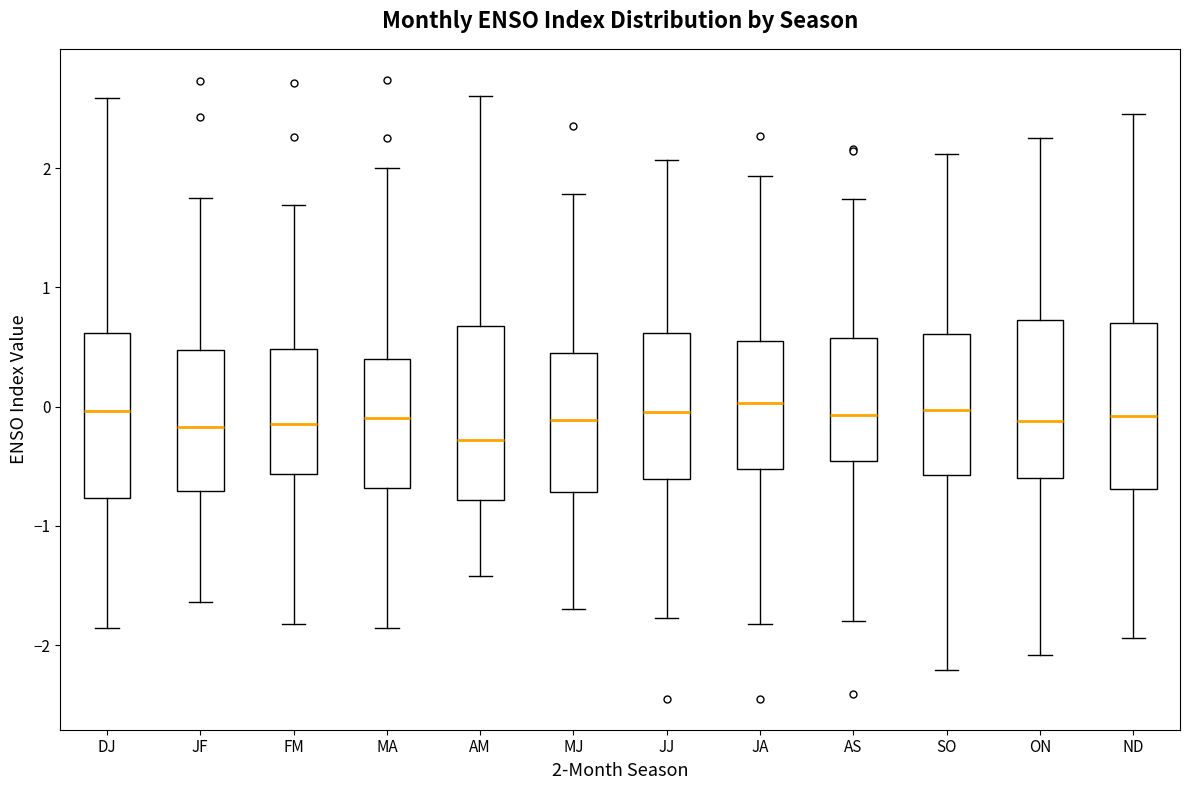

Reading left to right, read every box against the y-axis: the position of its median line, the range the box covers, and the ends of its whiskers. The values are not printed on the chart, so give them approximately, as read against the axis.

DJ: median 0.0, box -0.8 to 0.6, whiskers -1.9 to 2.6
JF: median -0.2, box -0.7 to 0.5, whiskers -1.6 to 1.8
FM: median -0.1, box -0.6 to 0.5, whiskers -1.8 to 1.7
MA: median -0.1, box -0.7 to 0.4, whiskers -1.9 to 2.0
AM: median -0.3, box -0.8 to 0.7, whiskers -1.4 to 2.6
MJ: median -0.1, box -0.7 to 0.5, whiskers -1.7 to 1.8
JJ: median 0.0, box -0.6 to 0.6, whiskers -1.8 to 2.1
JA: median 0.0, box -0.5 to 0.5, whiskers -1.8 to 1.9
AS: median -0.1, box -0.5 to 0.6, whiskers -1.8 to 1.7
SO: median 0.0, box -0.6 to 0.6, whiskers -2.2 to 2.1
ON: median -0.1, box -0.6 to 0.7, whiskers -2.1 to 2.3
ND: median -0.1, box -0.7 to 0.7, whiskers -1.9 to 2.5